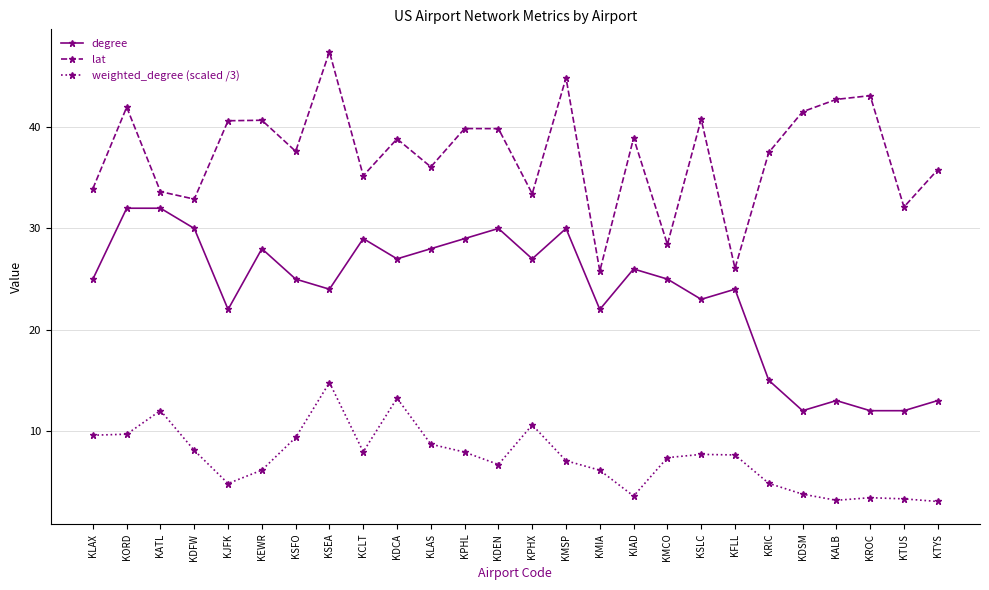

Rank the series by their maximum value, from highest to lowest.

lat, degree, weighted_degree (scaled /3)